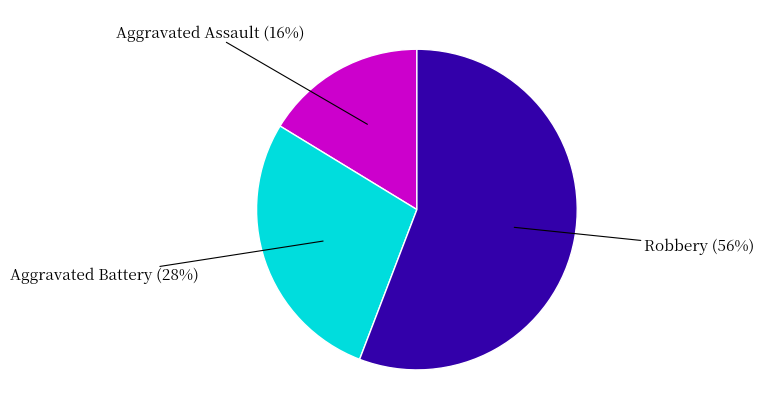

To the nearest percent, what is the average slice percentage?

33%